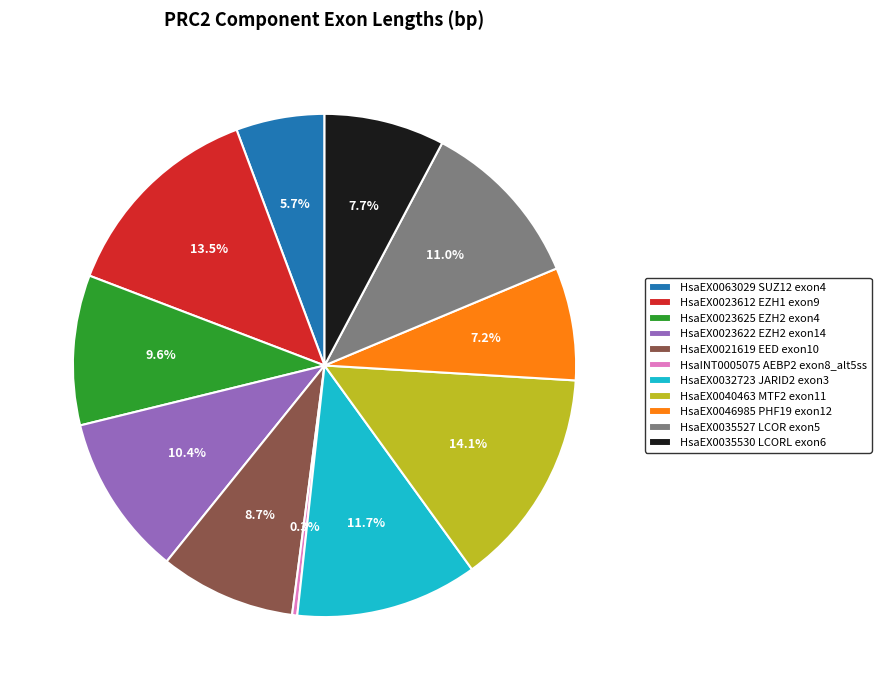

Between HsaEX0040463 MTF2 exon11 and HsaEX0035530 LCORL exon6, which is larger?

HsaEX0040463 MTF2 exon11